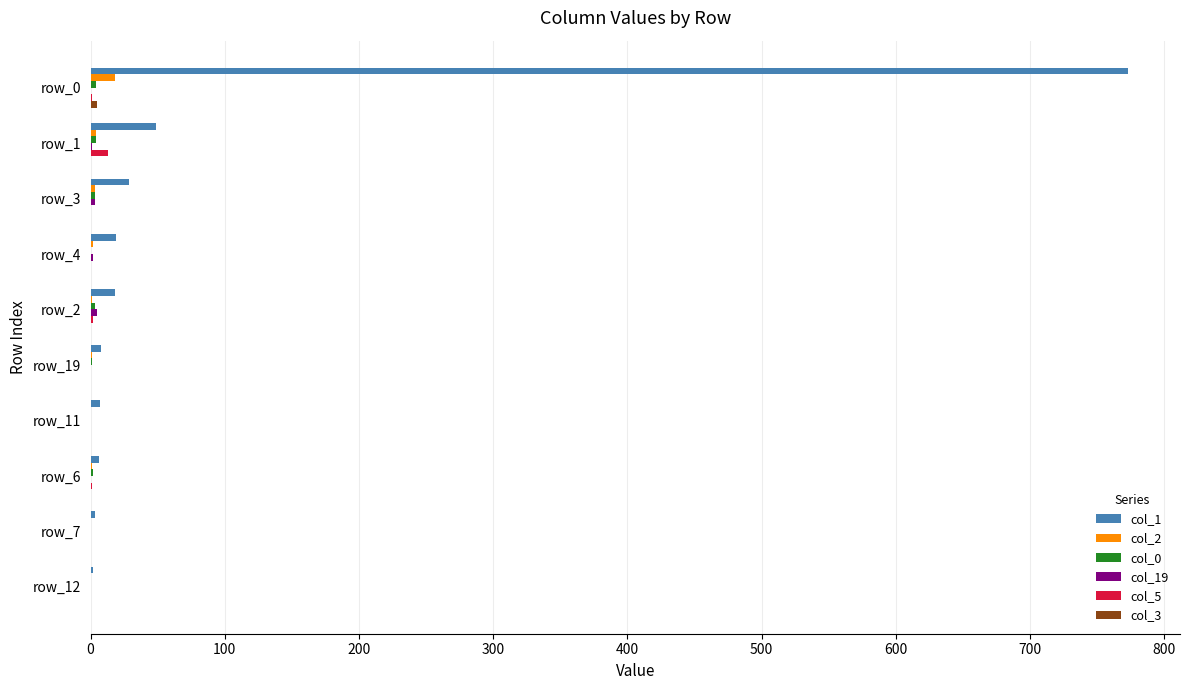

Which series has the largest total across all categories?

col_1